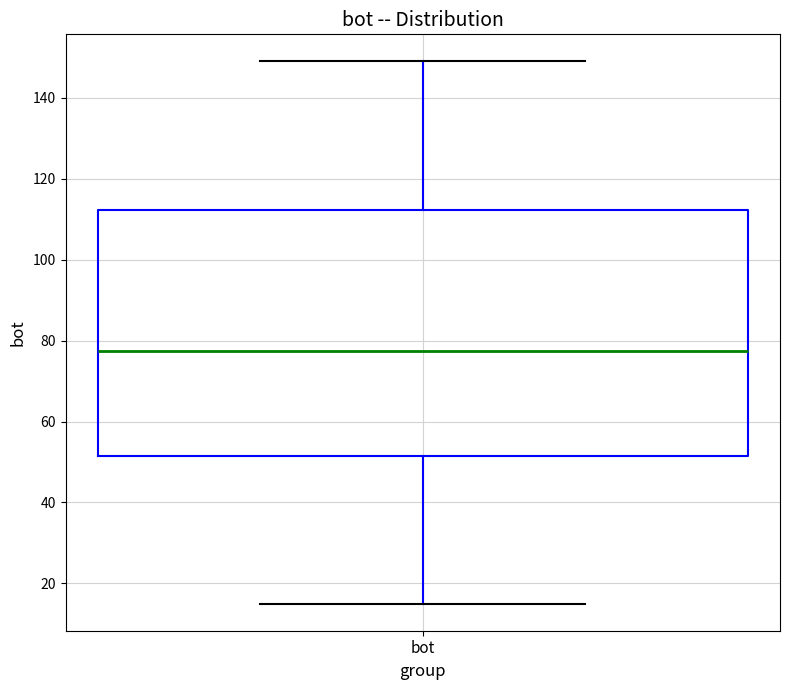

Where does the median line of the box for bot sit on the y-axis? The values are not printed on the chart, so give them approximately, as read against the axis.

78